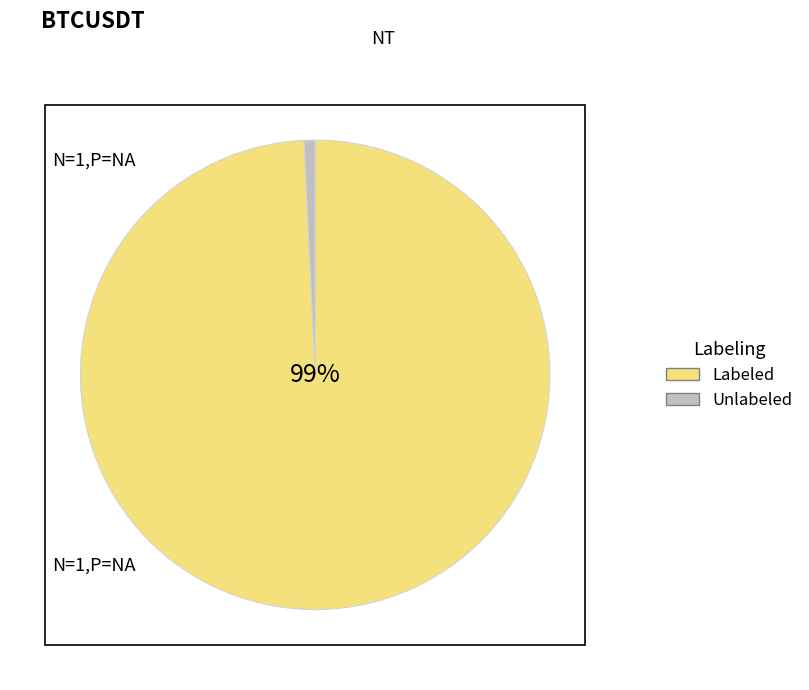

Combined, do Labeled and Unlabeled account for over 50%?

Yes